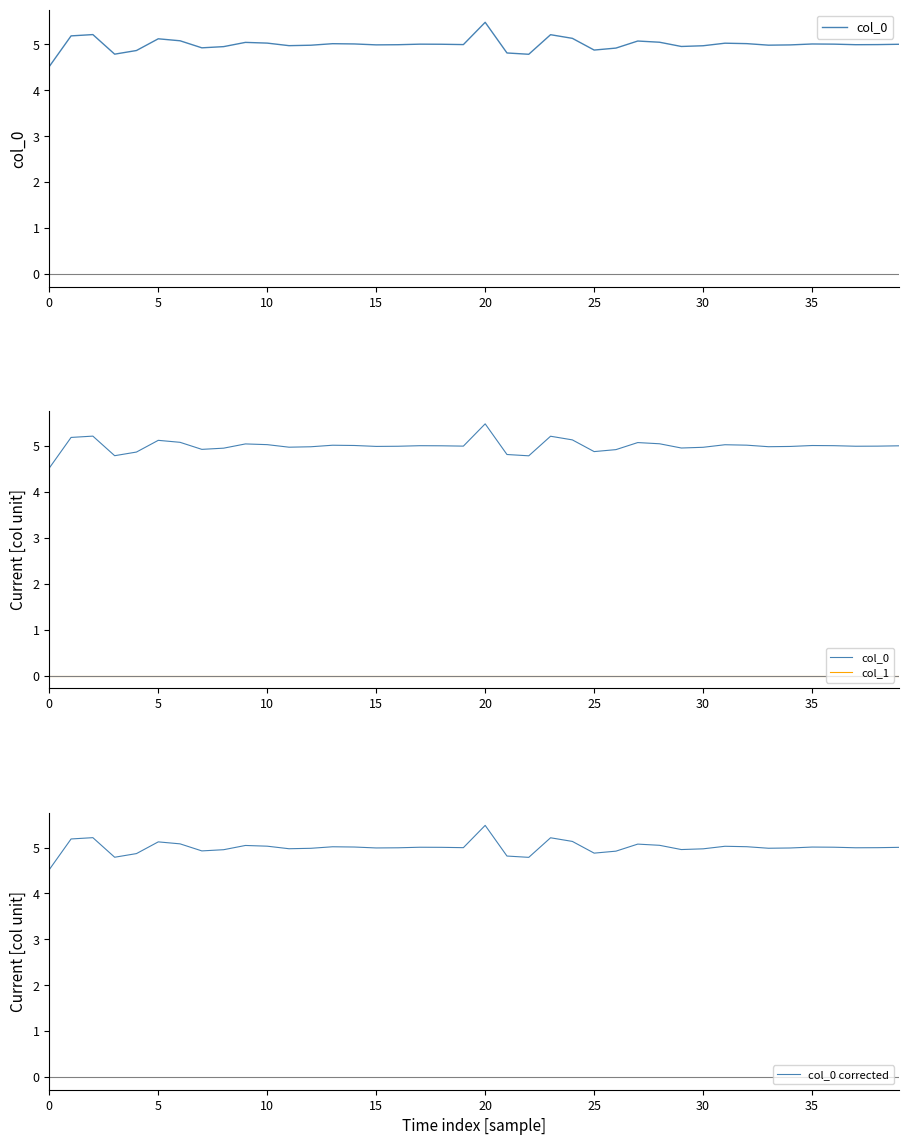

Count the number of data series in this chart.

3